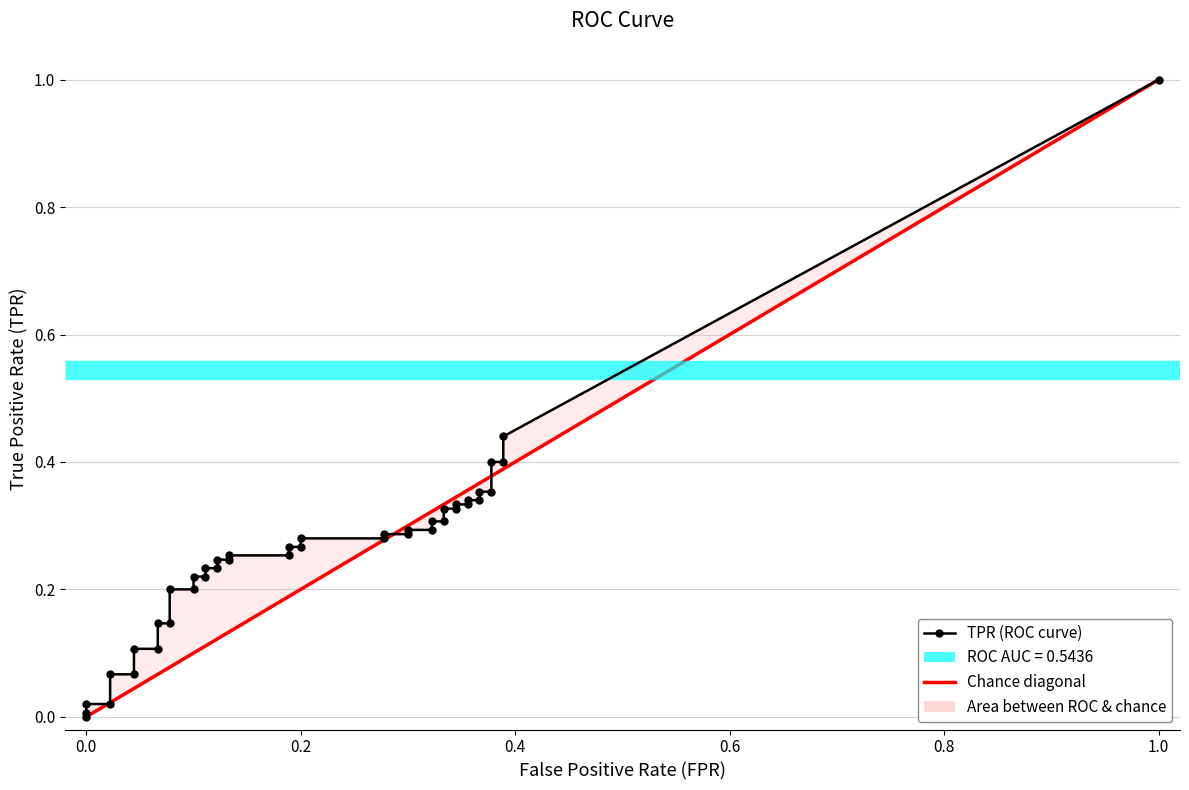

Does the chart have visible grid lines?

Yes